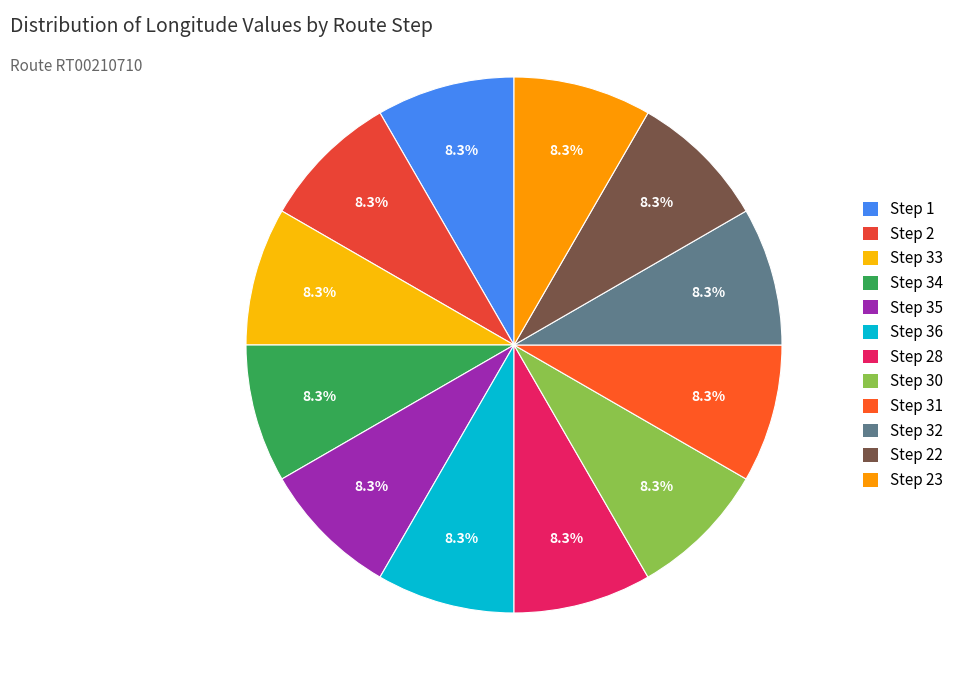

Is it true that Step 35 is 8% of the pie?

True